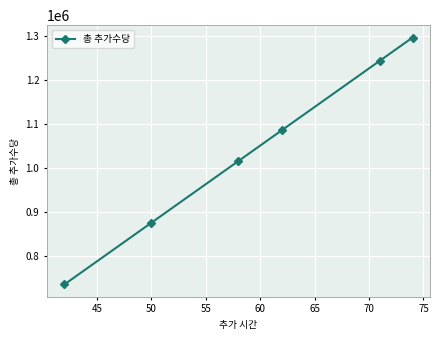

What is the difference between the maximum and second lowest values?

420504